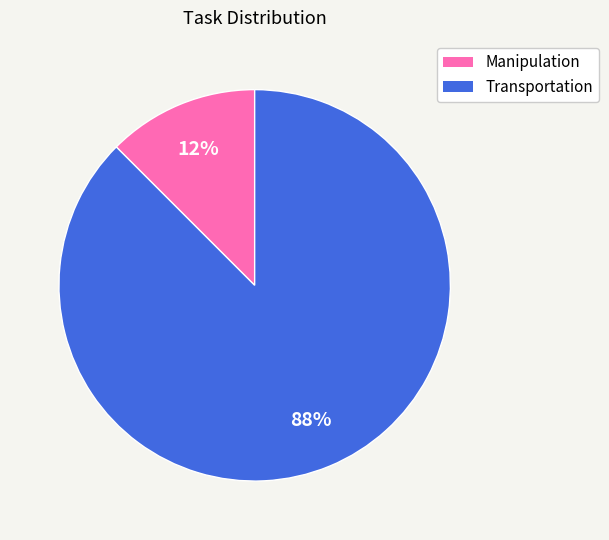

Which category accounts for the majority?

Transportation